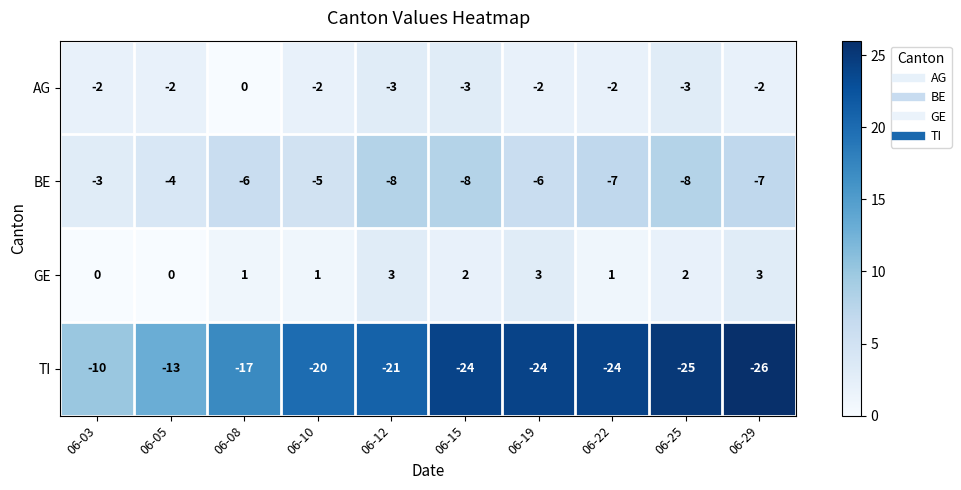

Is it true that GE equals 5 at 06-19?

False